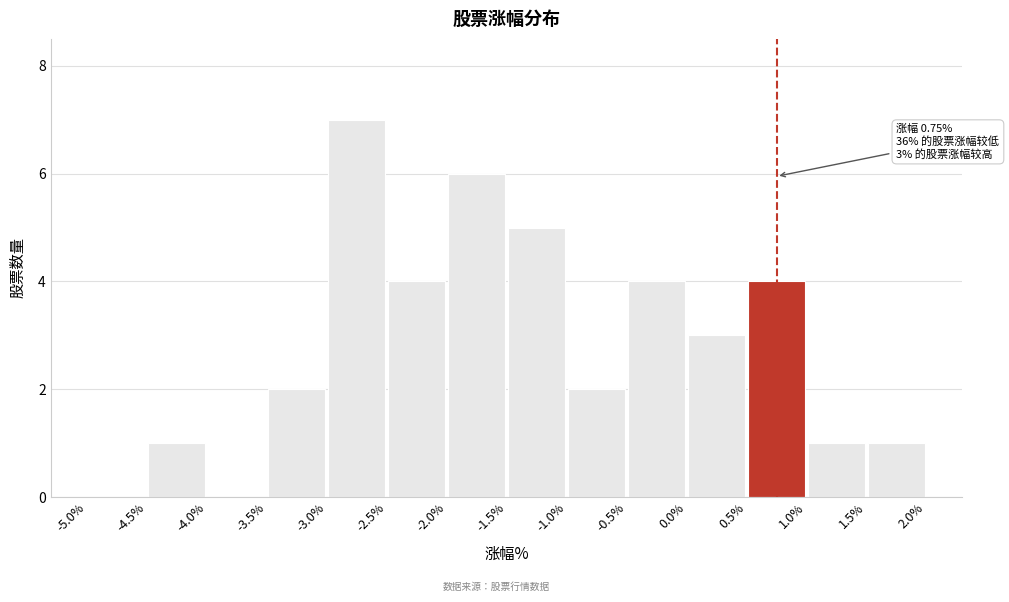

Which range on the x-axis has the tallest bar?

-3.0% to -2.5%